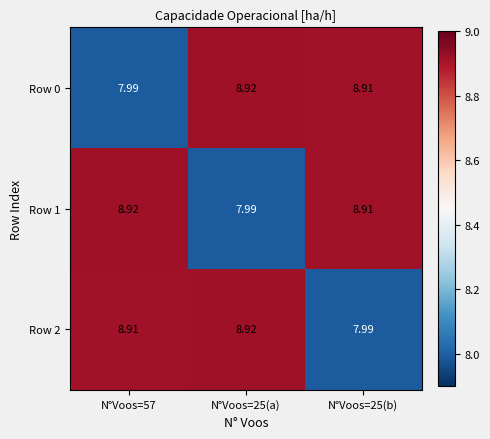

Is the value of Row 0 at N°Voos=25(a) greater than the value of Row 2 at N°Voos=25(b)?

Yes